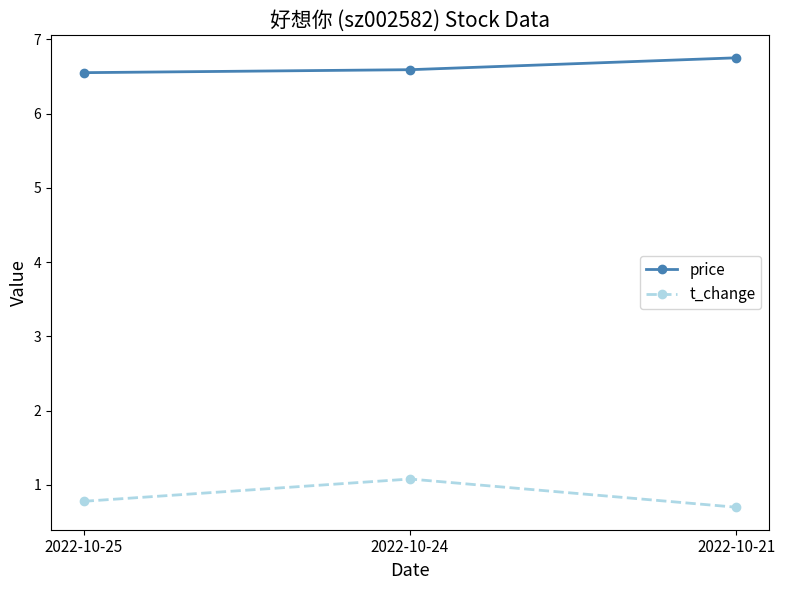

What value does the price series have at 2022-10-24?

6.6